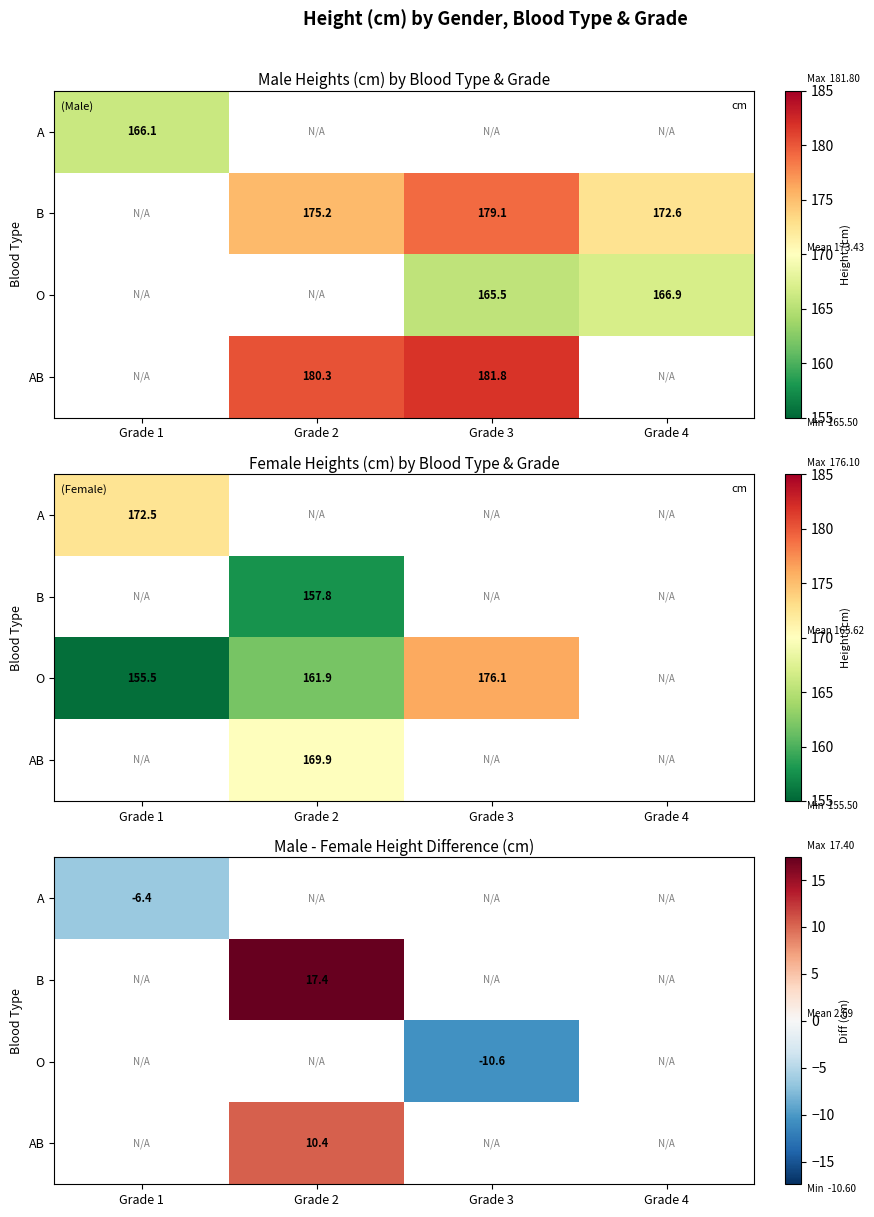

What is the highest value of the A series?

-6.4